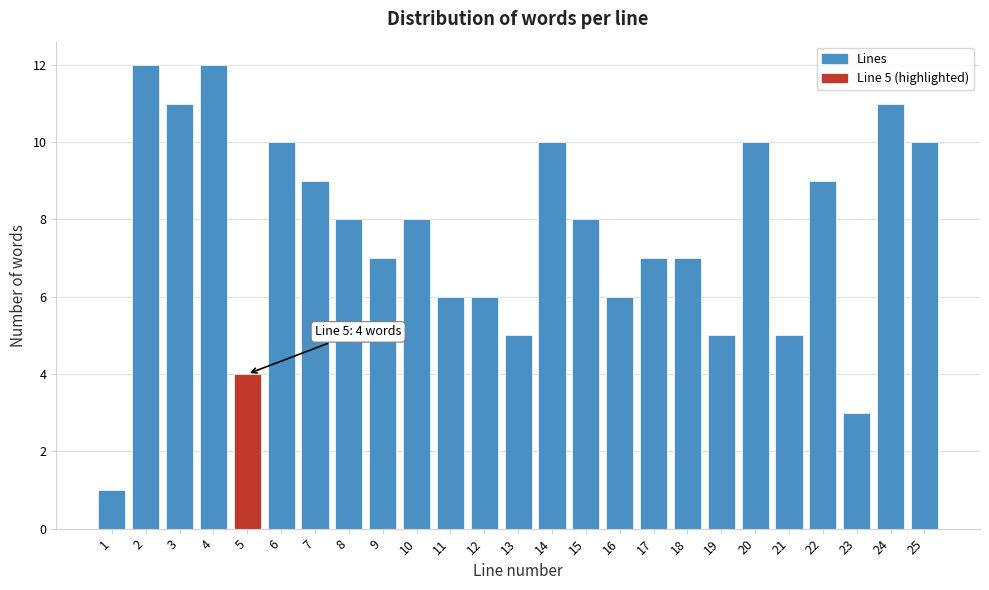

Reading left to right, what are all the values shown in this chart?

1=1	2=12	3=11	4=12	5=4	6=10	7=9	8=8	9=7	10=8	11=6	12=6	13=5	14=10	15=8	16=6	17=7	18=7	19=5	20=10	21=5	22=9	23=3	24=11	25=10